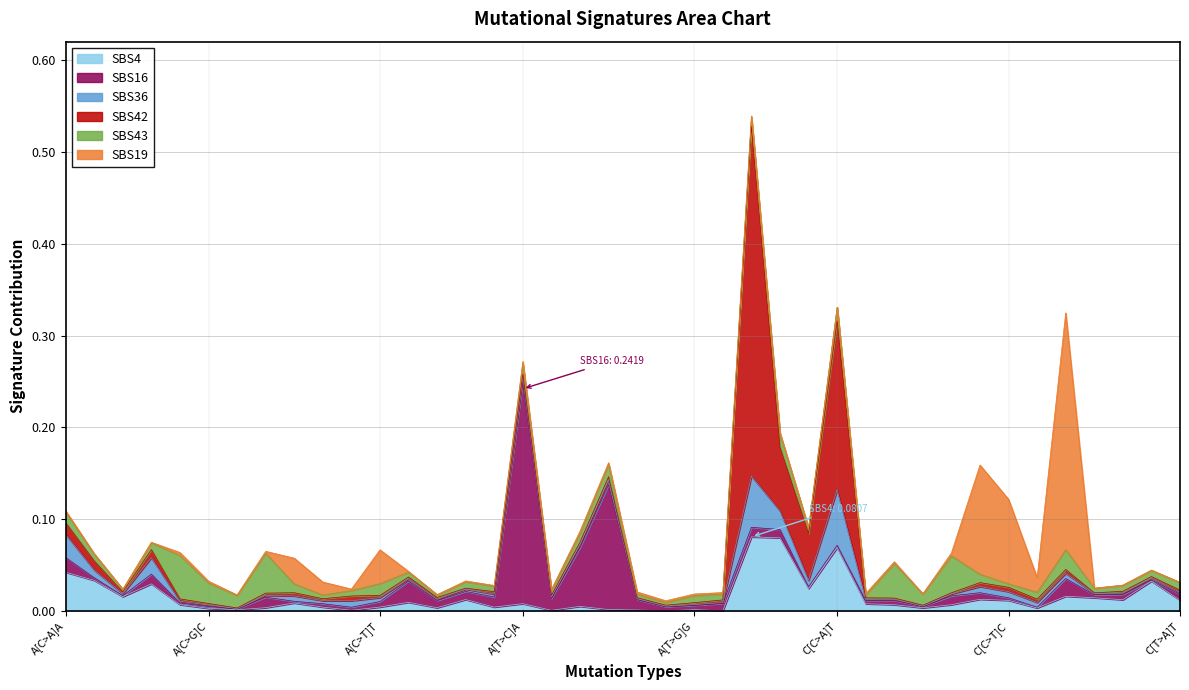

What is the highest value of the SBS19 series?

0.3